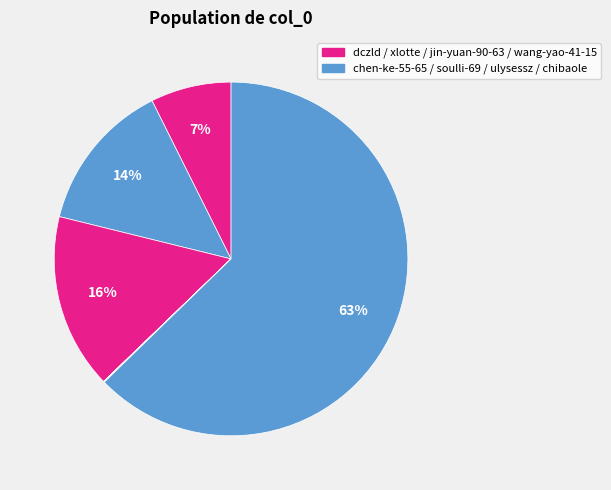

How many slices are in this pie chart?

8